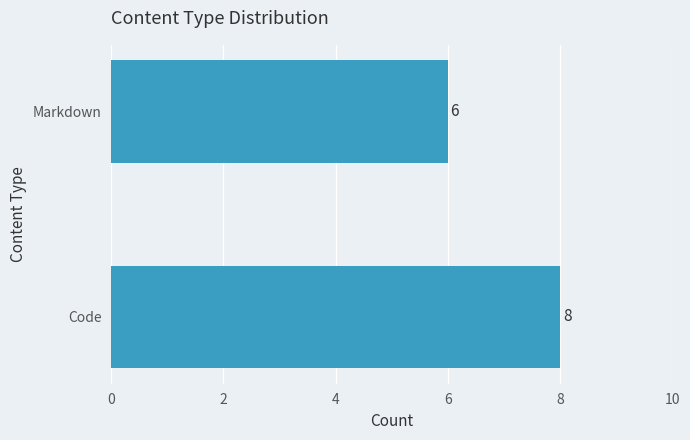

Which has a higher value, Markdown or Code?

Code